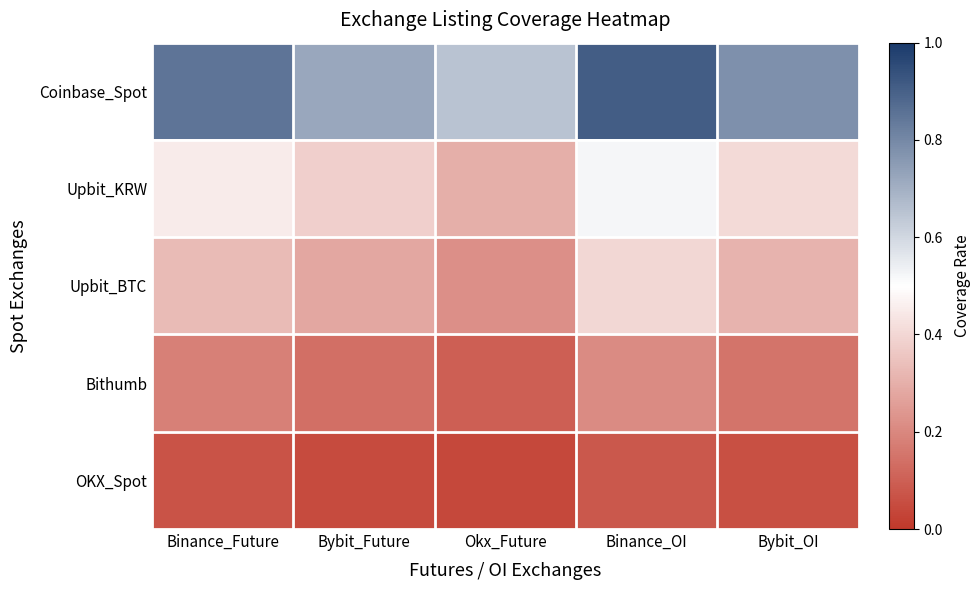

Which series has the largest total across all categories?

Coinbase_Spot